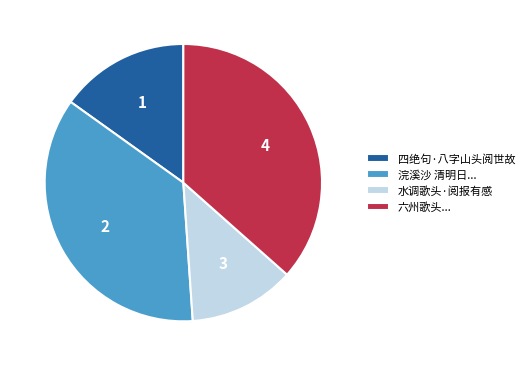

Which category has the biggest portion of the pie?

六州歌头...